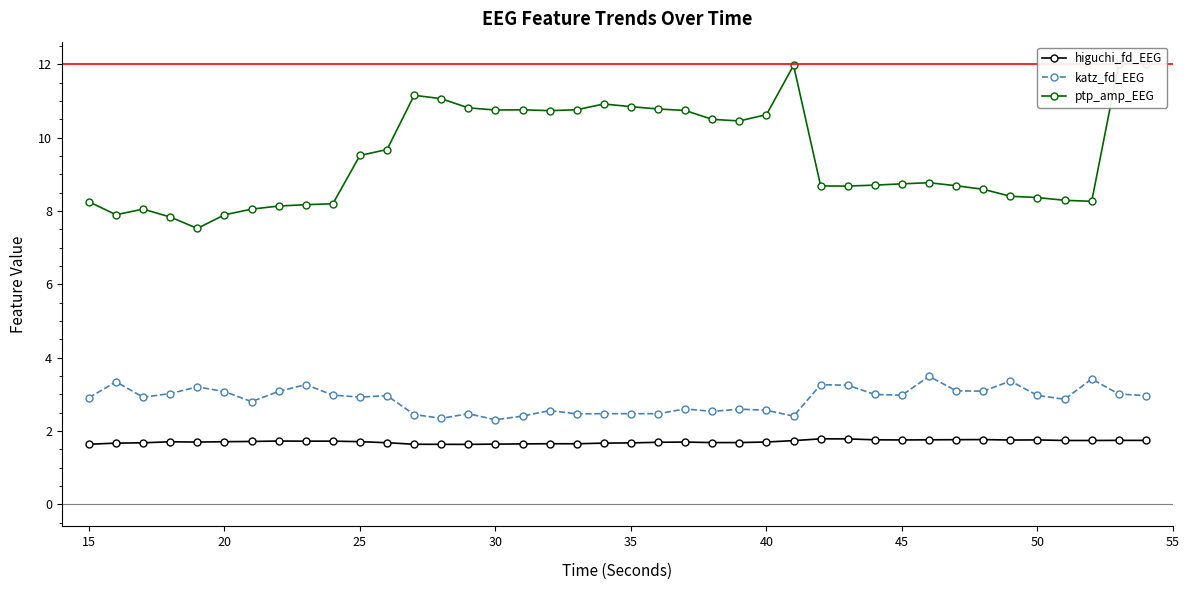

True or false: higuchi_fd_EEG and katz_fd_EEG intersect in this chart.

False